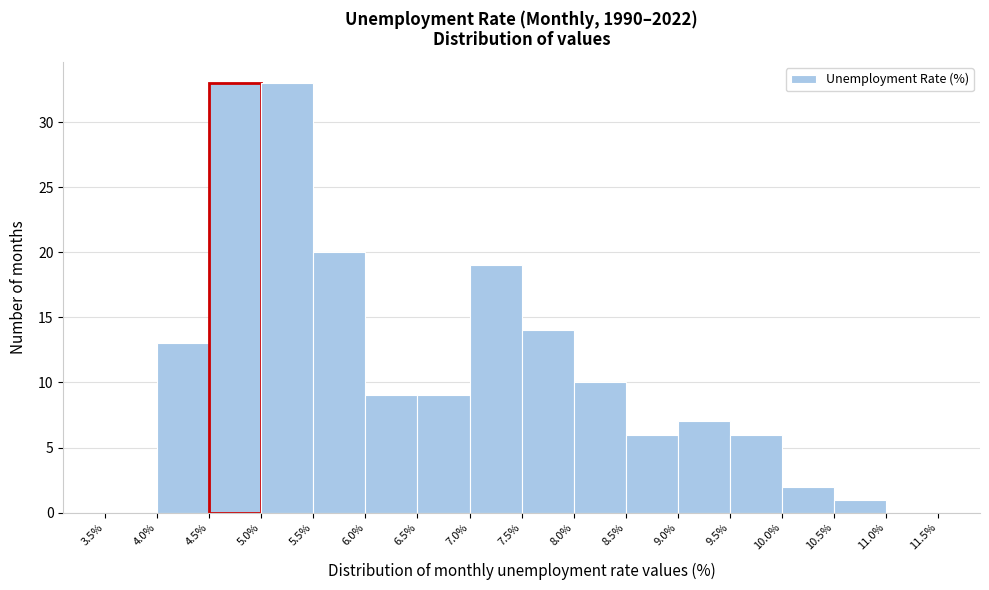

What is the height of the bar covering 4.5% to 5.0% on the x-axis? The values are not printed on the chart, so give them approximately, as read against the axis.

33